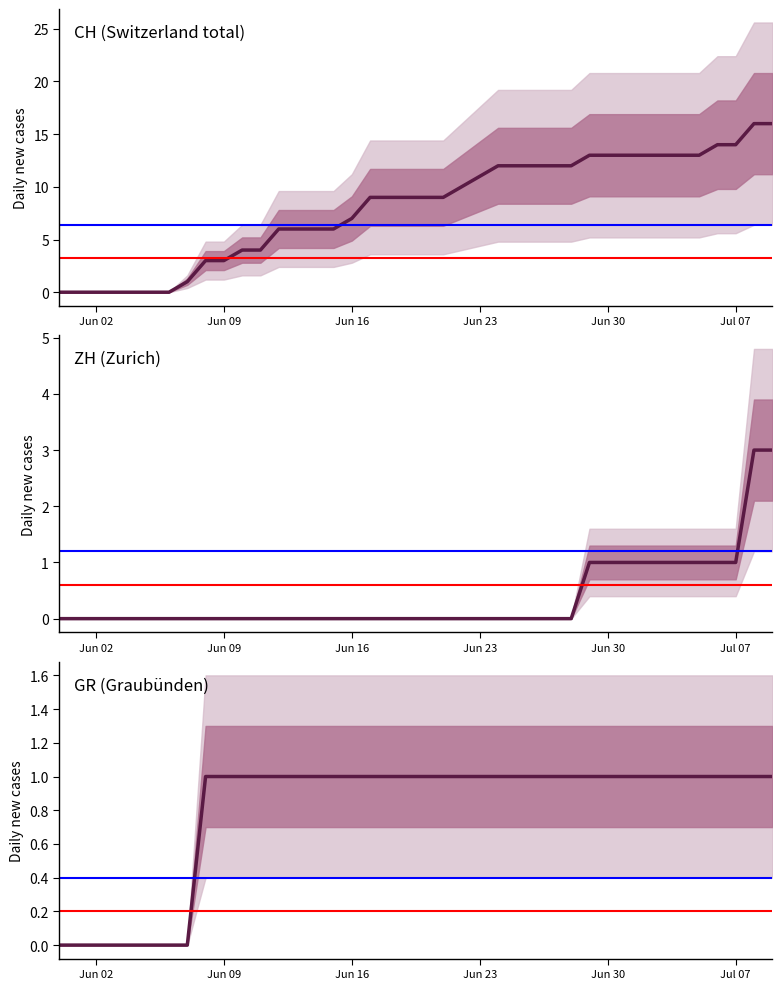

Count the number of data series in this chart.

3